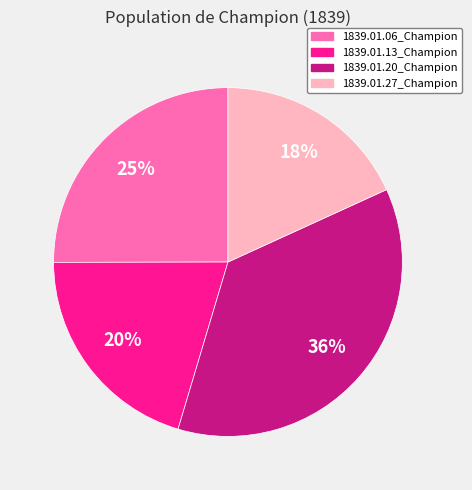

Count the number of slices in the pie.

4